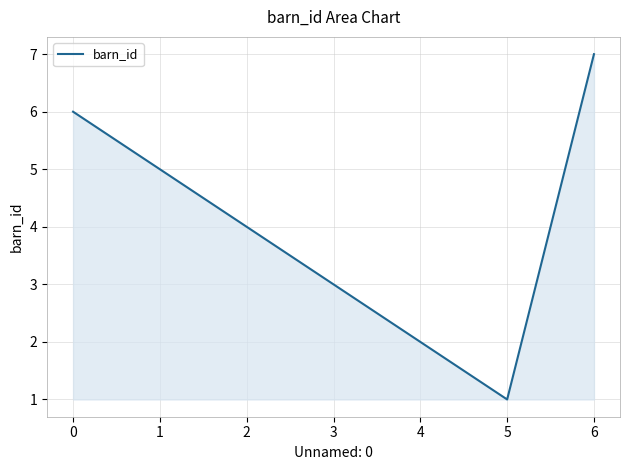

Is it true that the value at 0 is 2?

False